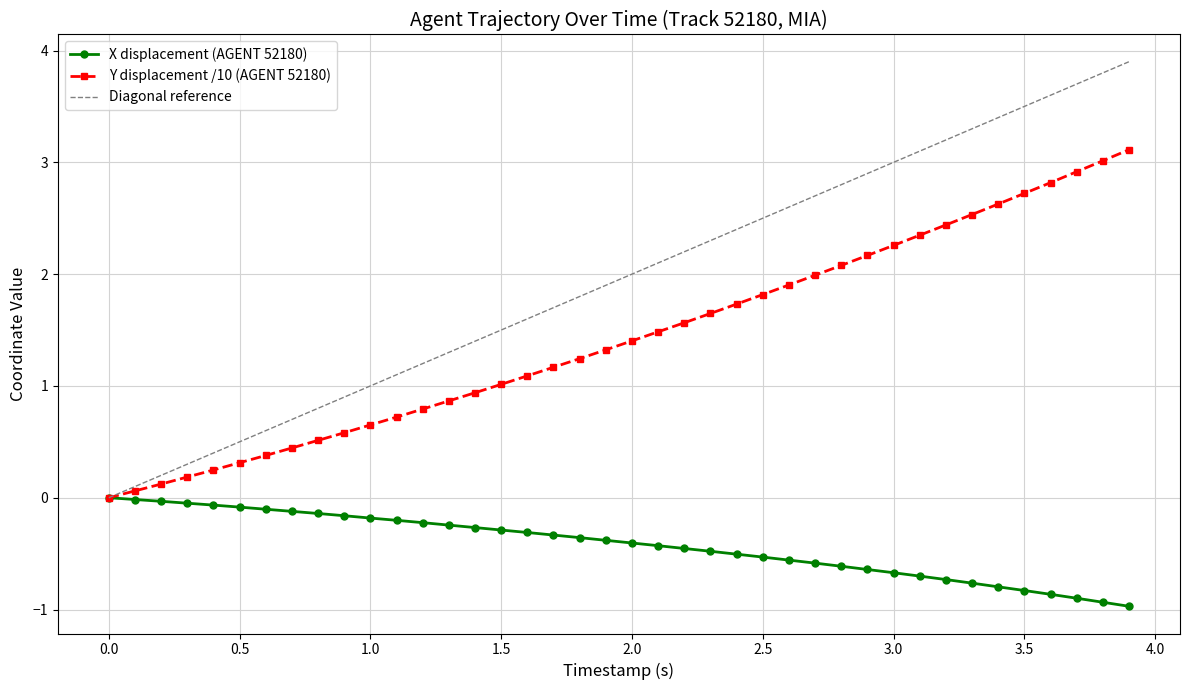

Is it true that X displacement (AGENT 52180) equals -0.4 at 2.0?

True